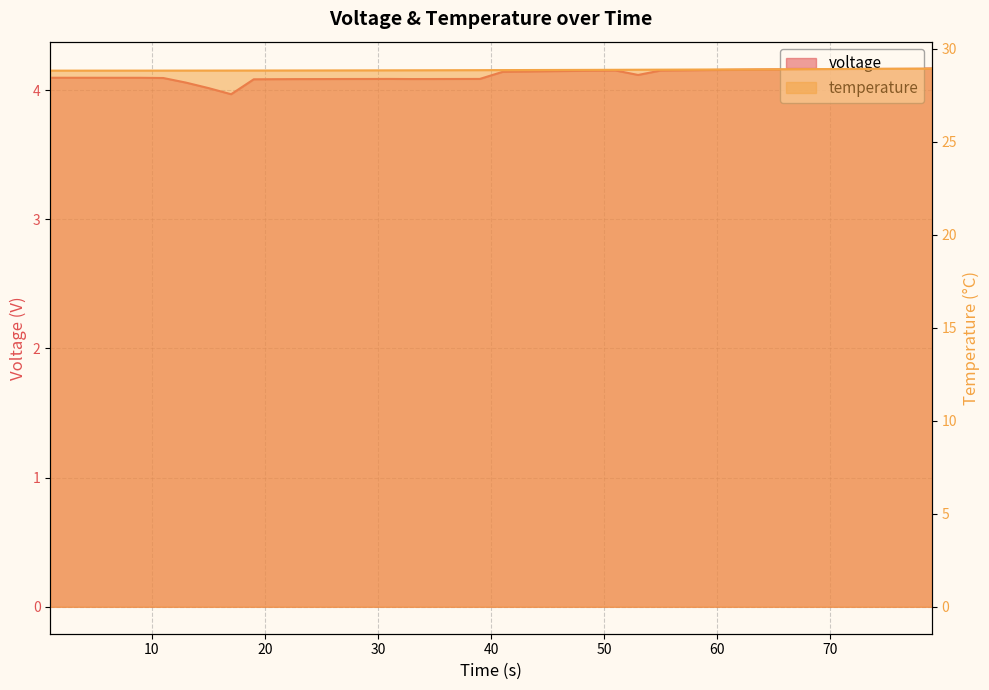

The value of voltage at 69.0 is 6.6. True or false?

False